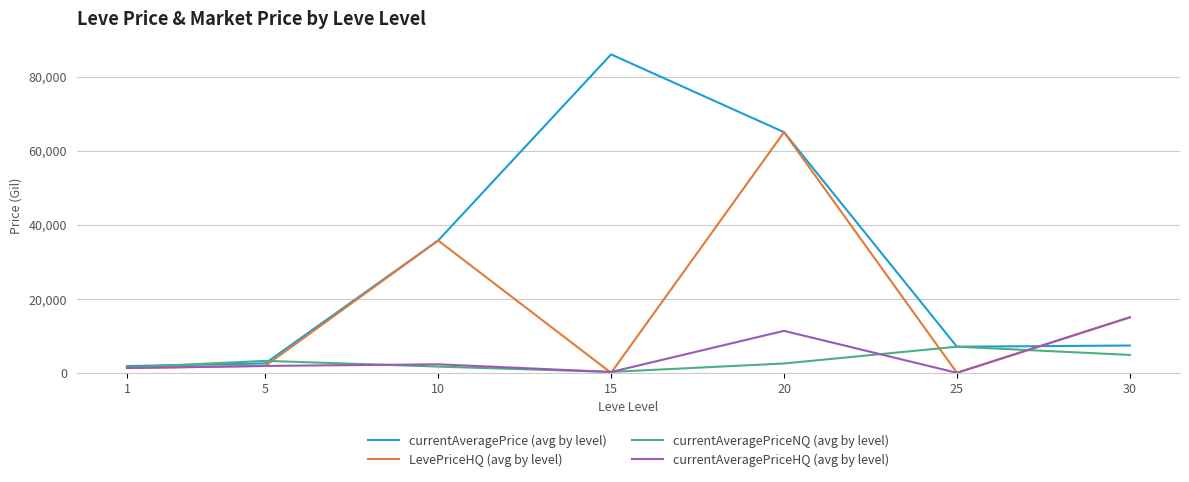

Rank the series by their maximum value, from highest to lowest.

currentAveragePrice (avg by level), LevePriceHQ (avg by level), currentAveragePriceHQ (avg by level), currentAveragePriceNQ (avg by level)